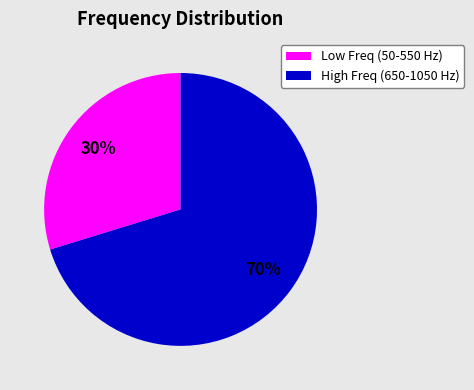

Count the number of slices in the pie.

2